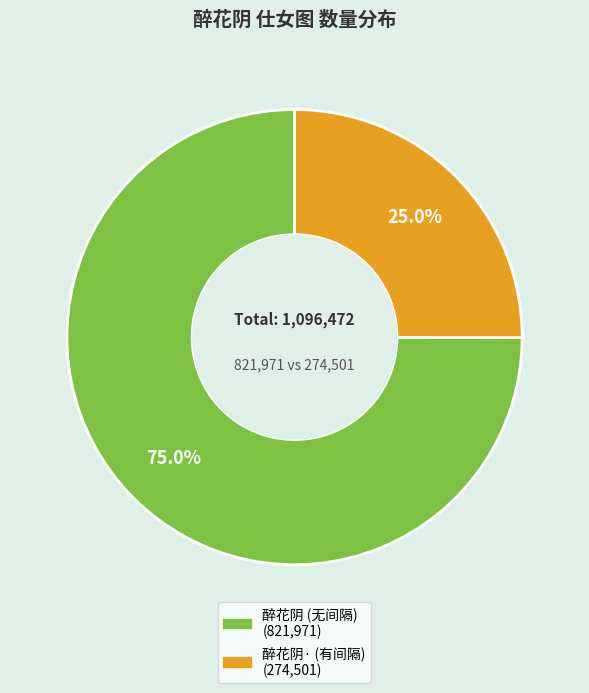

Is there any slice that represents more than half of the pie?

Yes